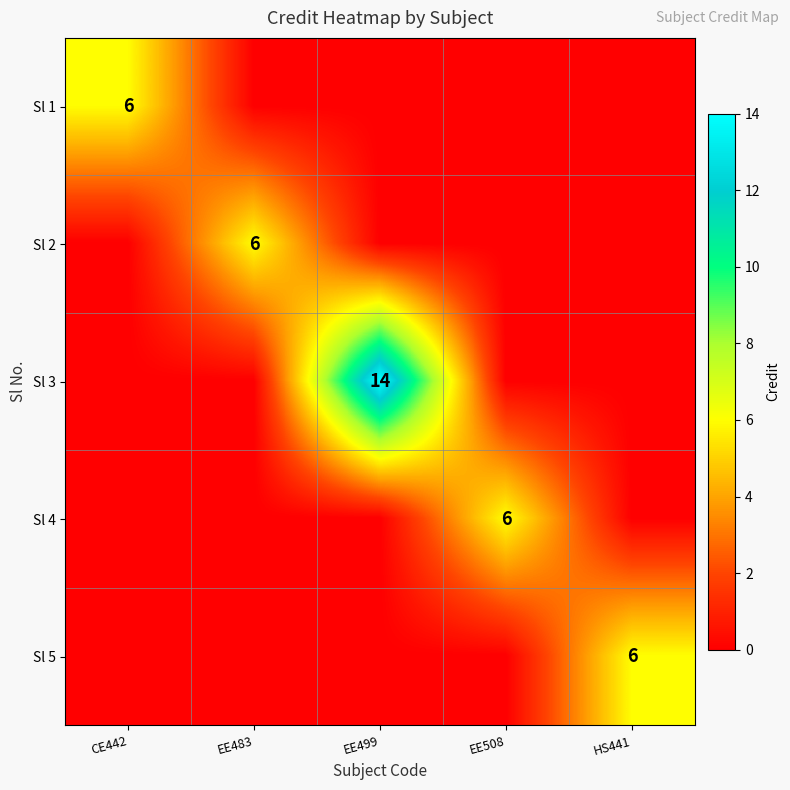

At how many categories does at least one series exceed 6?

1